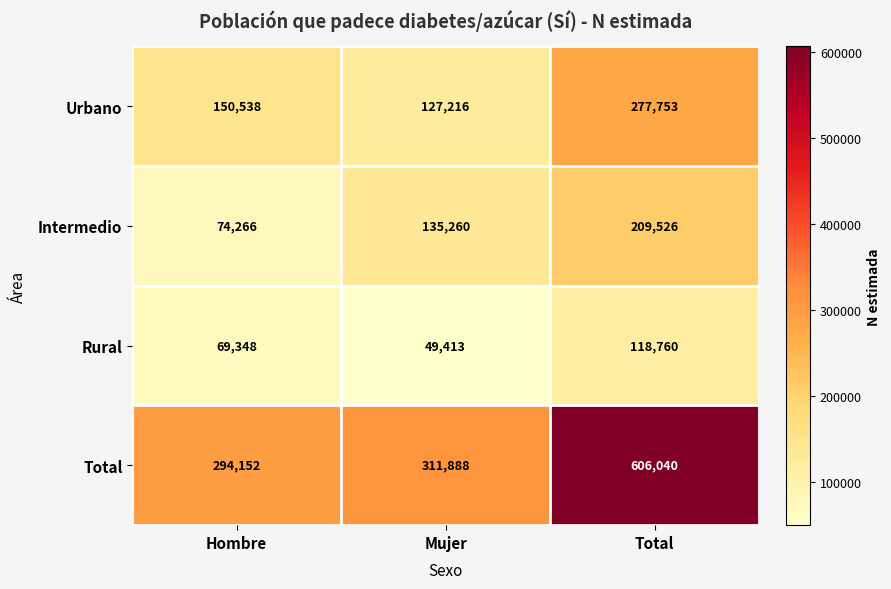

What is the difference between the Intermedio values at Hombre and Mujer?

60994